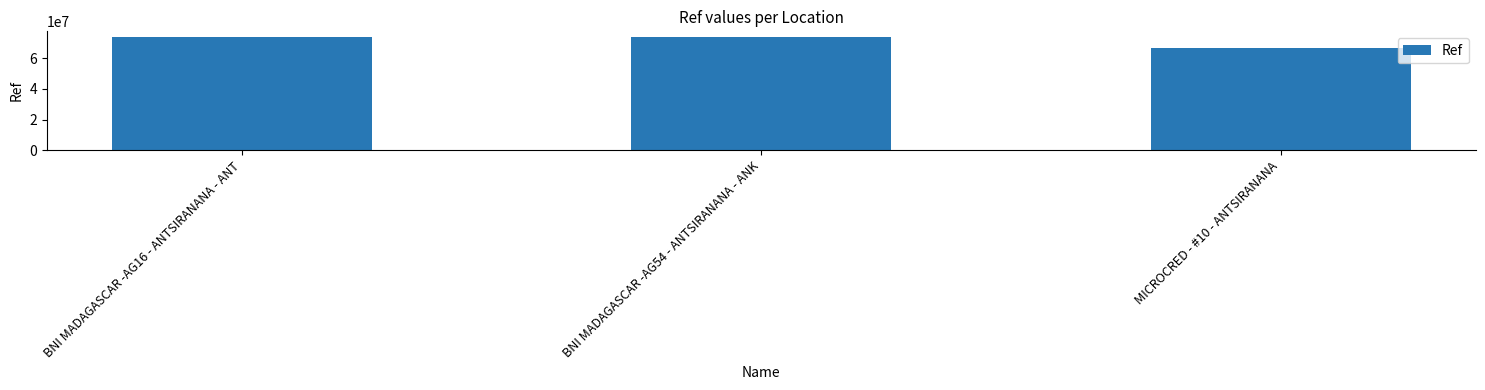

Read the value at BNI MADAGASCAR -AG16 - ANTSIRANANA - ANT.

73765518